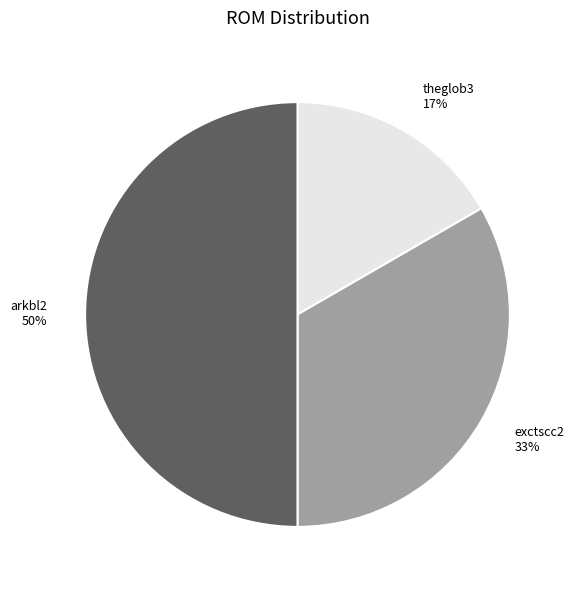

Is the sum of theglob3 and arkbl2 greater than half?

Yes